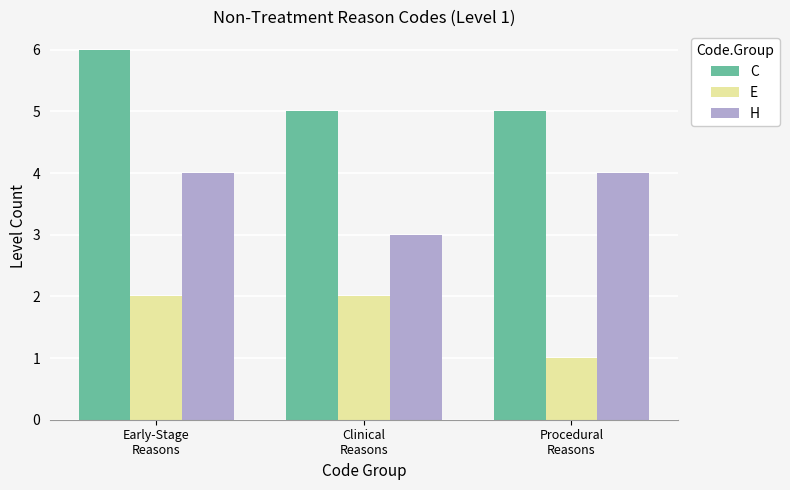

What is the total value across all series at Early-Stage
Reasons?

12